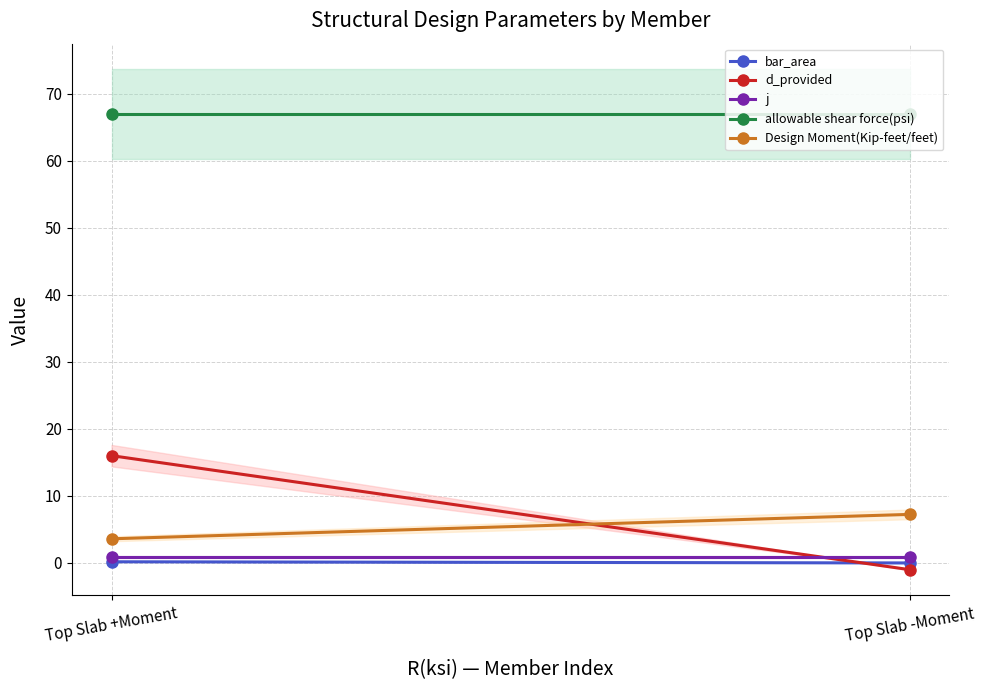

Reading right to left, extract all data points from this chart.

bar_area: Top Slab -Moment=0.0	Top Slab +Moment=0.2
d_provided: Top Slab -Moment=-1.0	Top Slab +Moment=16.0
j: Top Slab -Moment=0.9	Top Slab +Moment=0.9
allowable shear force(psi): Top Slab -Moment=67.0	Top Slab +Moment=67.0
Design Moment(Kip-feet/feet): Top Slab -Moment=7.2	Top Slab +Moment=3.6